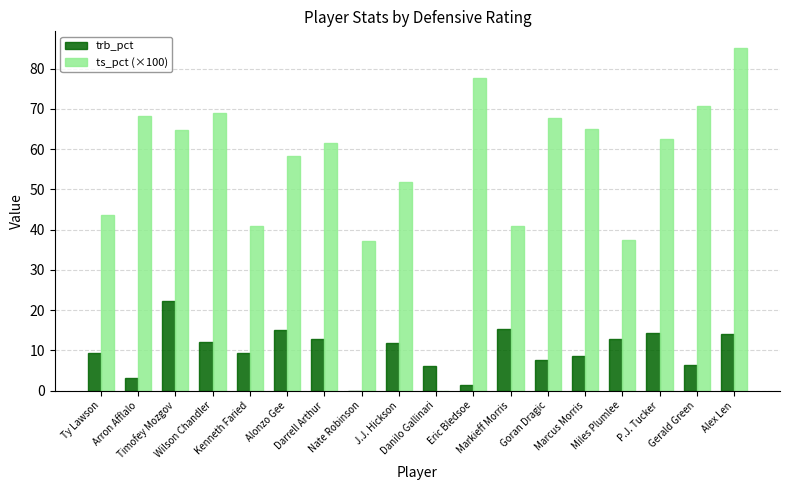

What is the greatest value displayed?

85.0